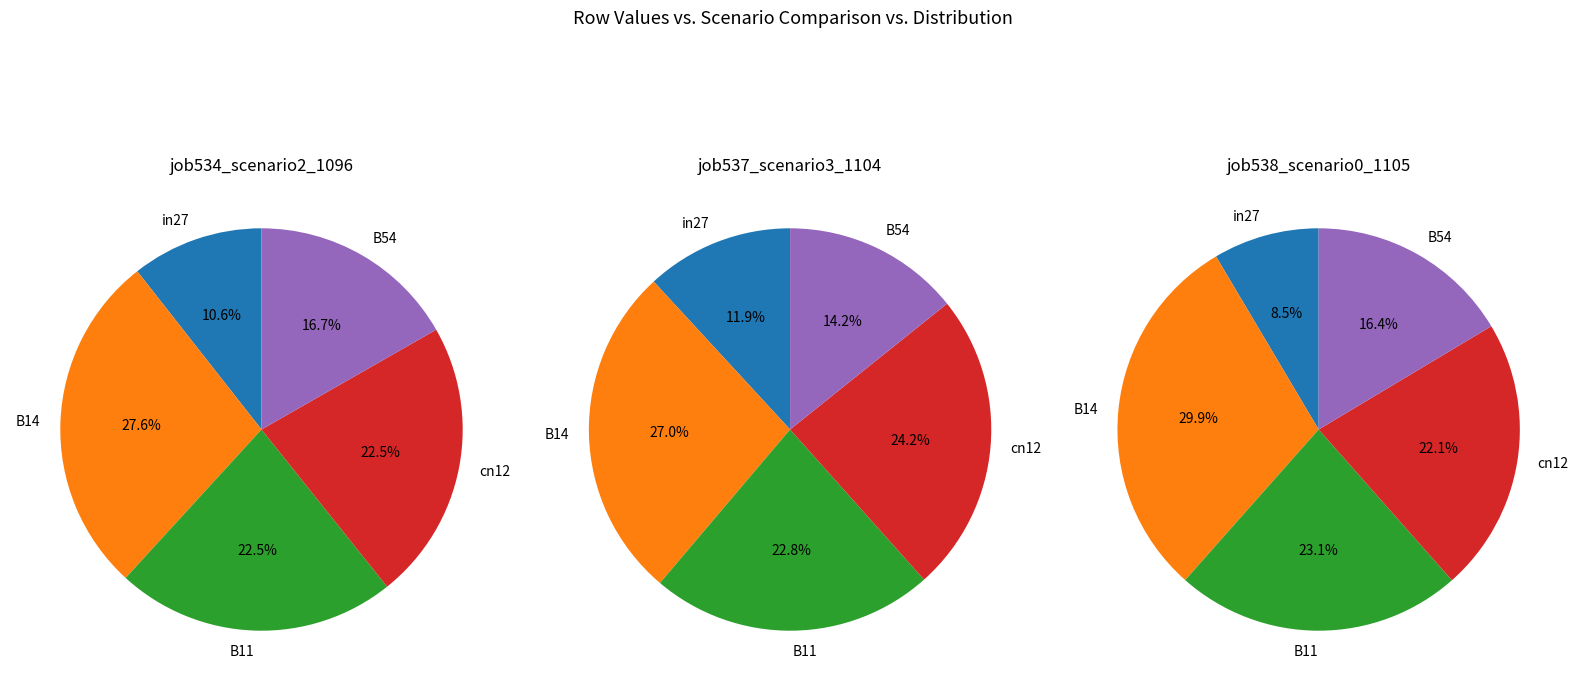

The B11 slice represents 35% of the pie. True or false?

False